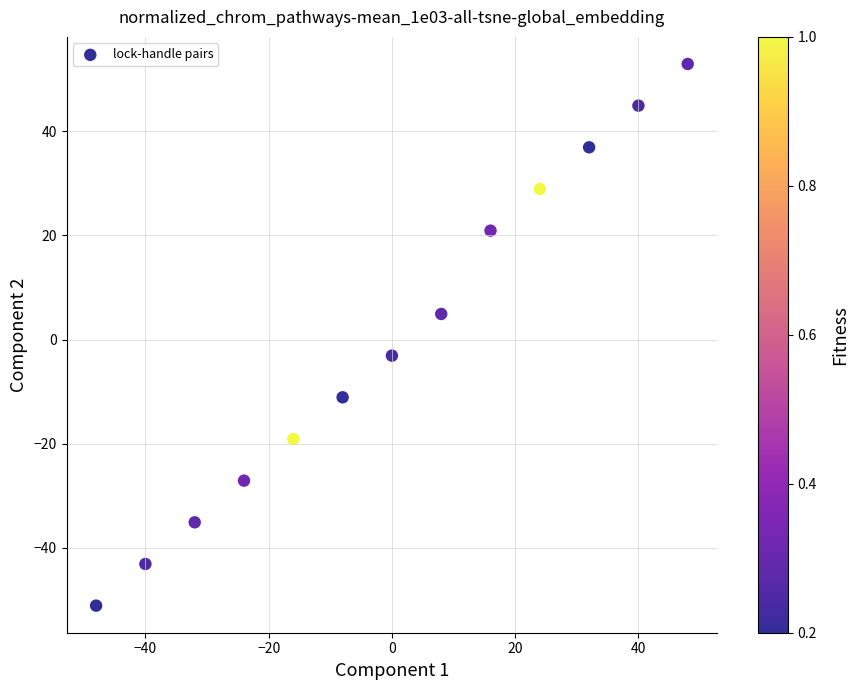

What is the range of X values (max minus min)?

96.0